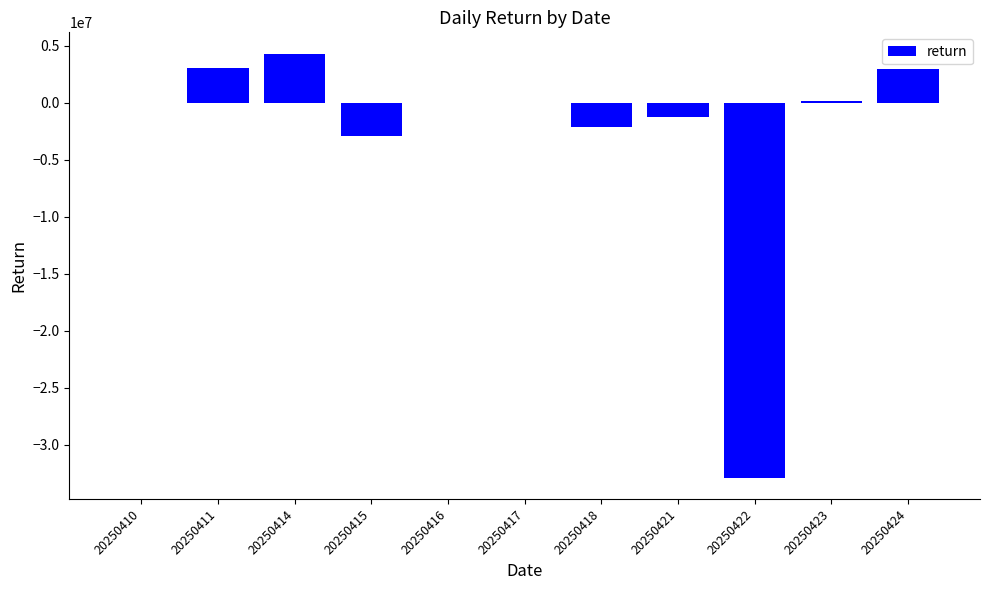

How many data points does each series have?

11